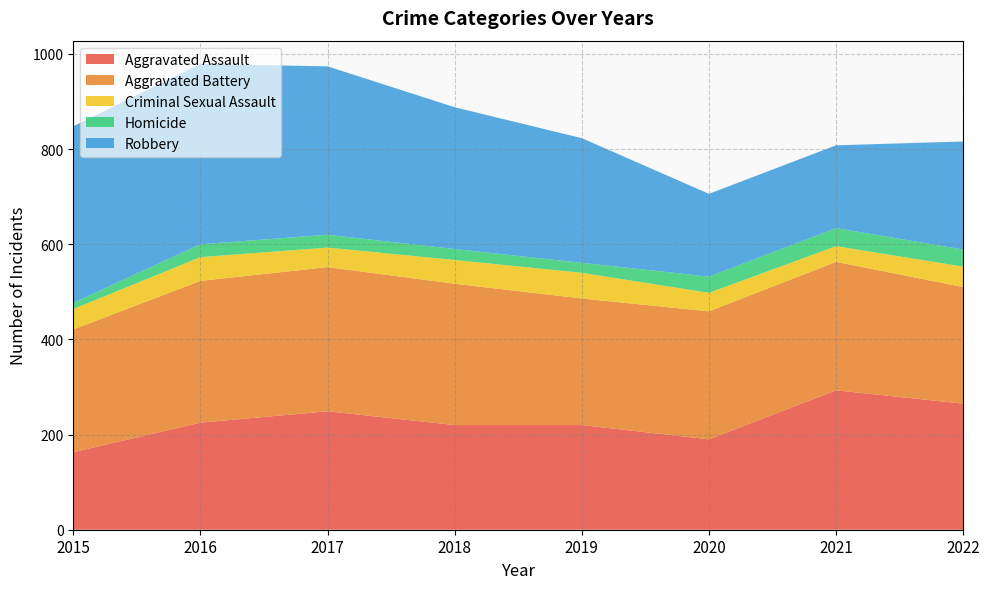

Reading left to right, transcribe all the data shown in this chart.

Aggravated Assault: 2015=163	2016=225	2017=249	2018=220	2019=220	2020=190	2021=293	2022=265
Aggravated Battery: 2015=258	2016=298	2017=303	2018=297	2019=266	2020=269	2021=270	2022=245
Criminal Sexual Assault: 2015=43	2016=50	2017=41	2018=50	2019=54	2020=39	2021=33	2022=43
Homicide: 2015=13	2016=27	2017=27	2018=23	2019=21	2020=34	2021=38	2022=36
Robbery: 2015=371	2016=379	2017=354	2018=298	2019=262	2020=174	2021=174	2022=227